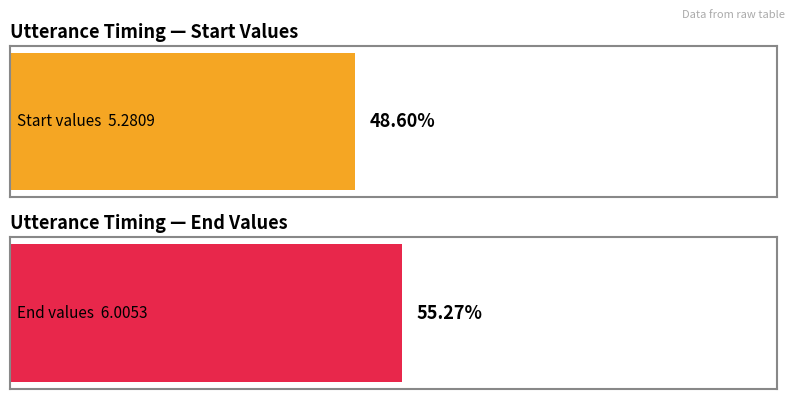

Does the chart contain stacked bars?

No